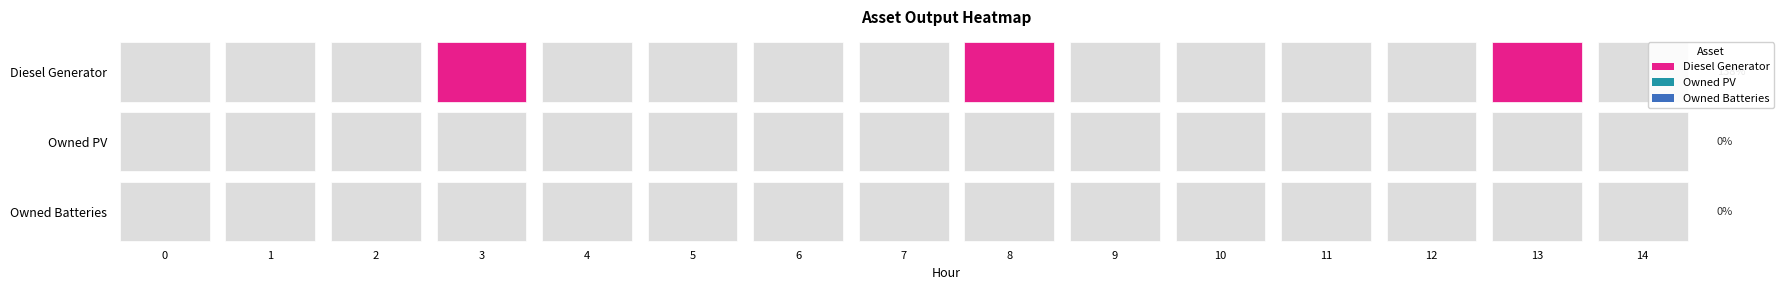

The Diesel Generator series shows 217 at 5. True or false?

False